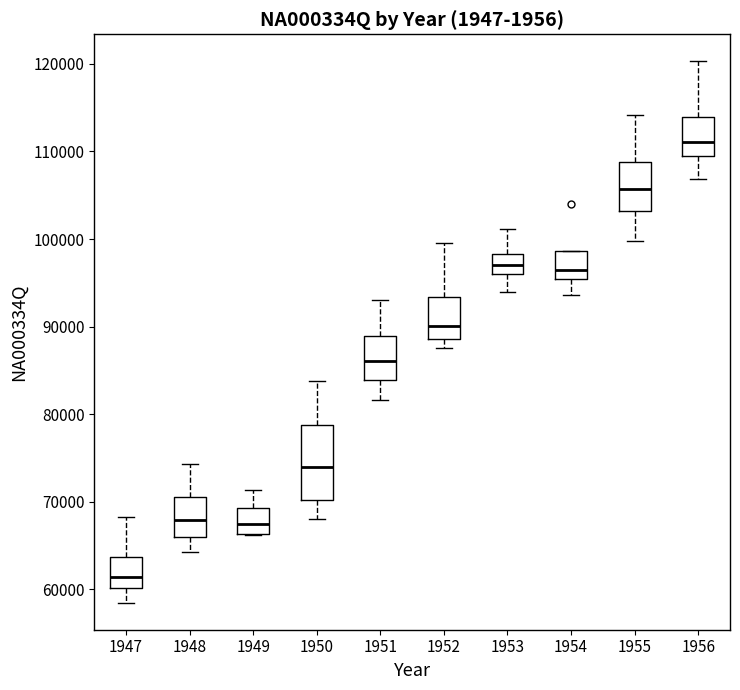

Which box's median line is the lowest?

1947